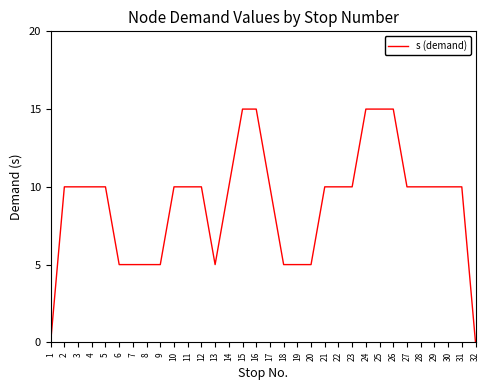

What is the greatest value displayed?

15